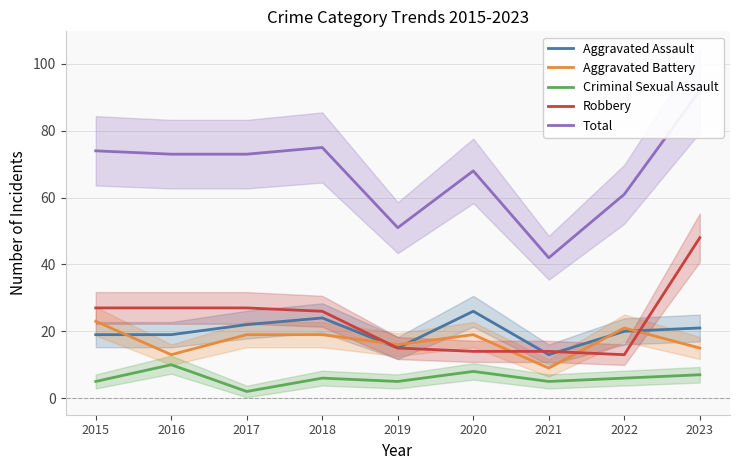

What is the approximate value of Criminal Sexual Assault at 2021?

5